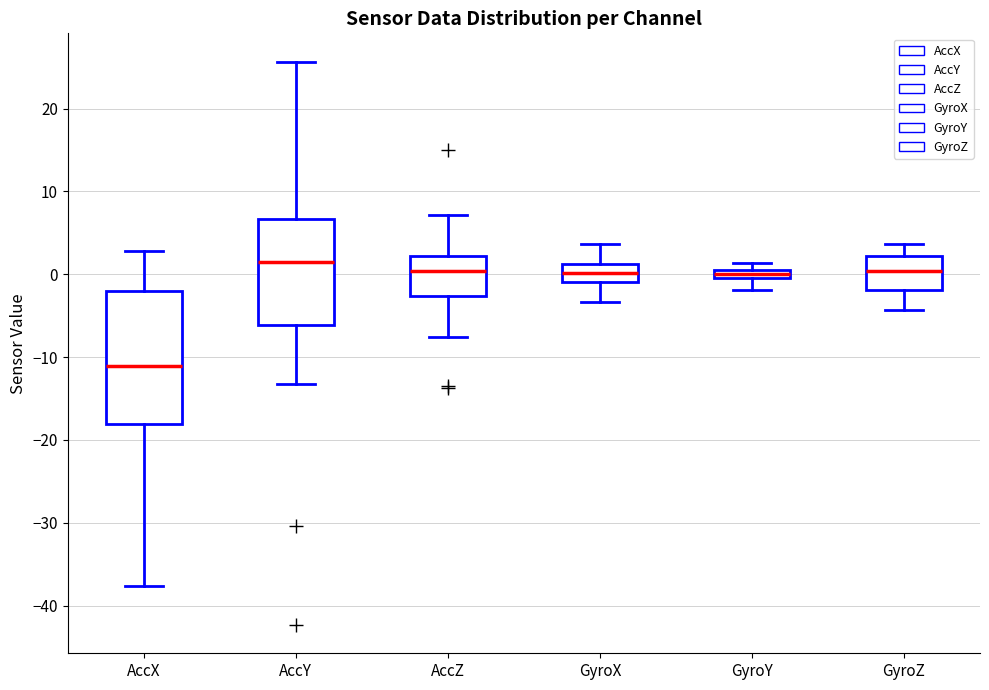

Comparing the boxes themselves (not the whiskers), which one is the tallest?

AccX